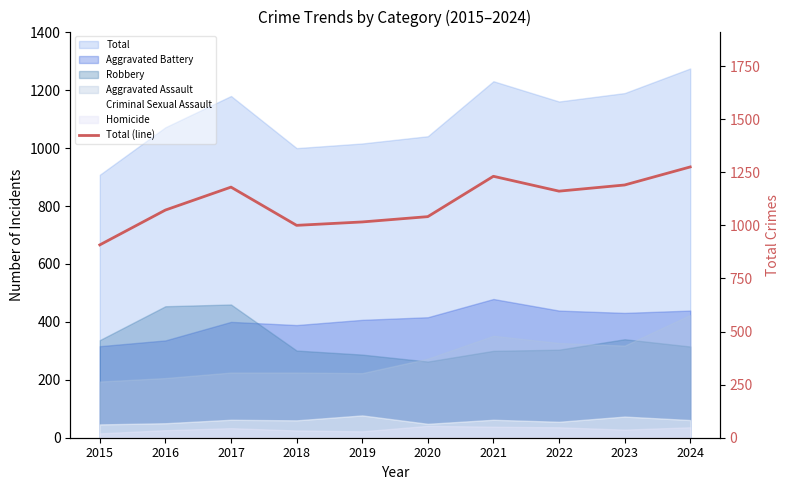

What is the ratio of the value at 2019 to the value at 2022?

0.9